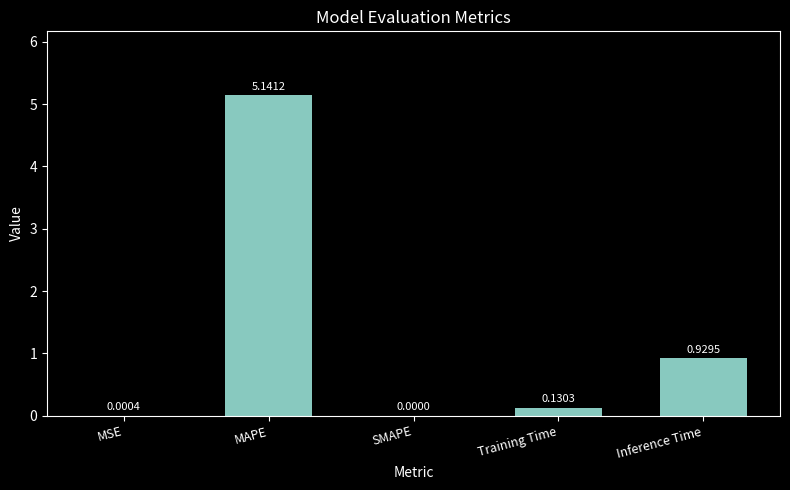

Is it true that the value at SMAPE is 1.5?

False